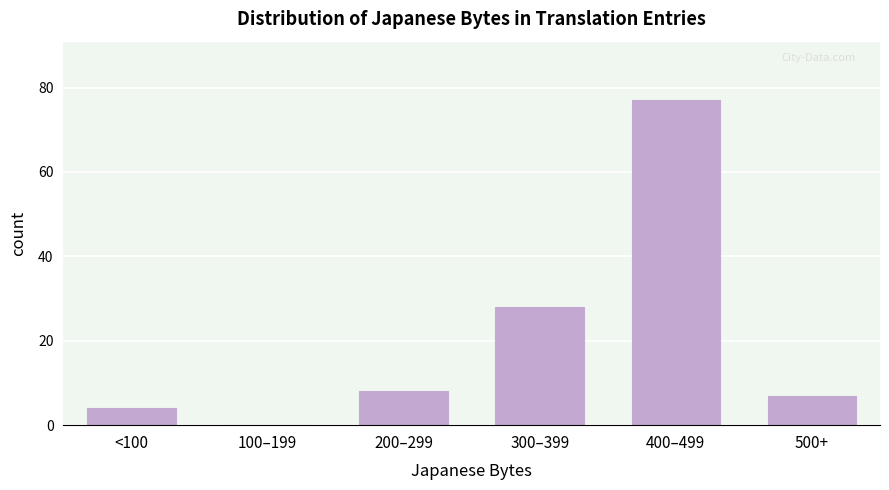

Reading right to left, transcribe all the data shown in this chart.

500+=7	400–499=77	300–399=28	200–299=8	100–199=0	<100=4